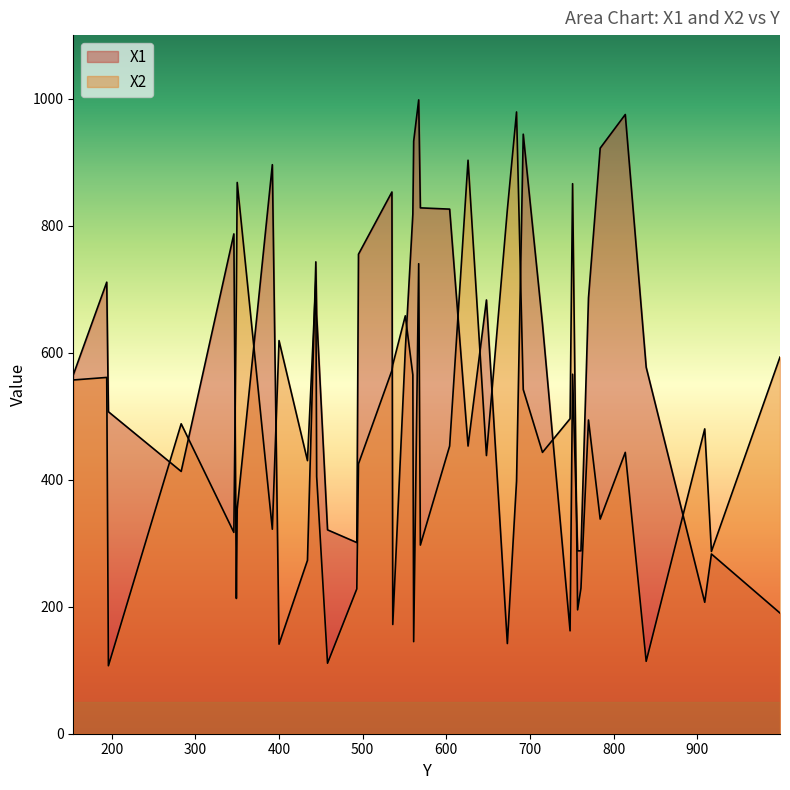

Which series has the widest spread of values?

X2